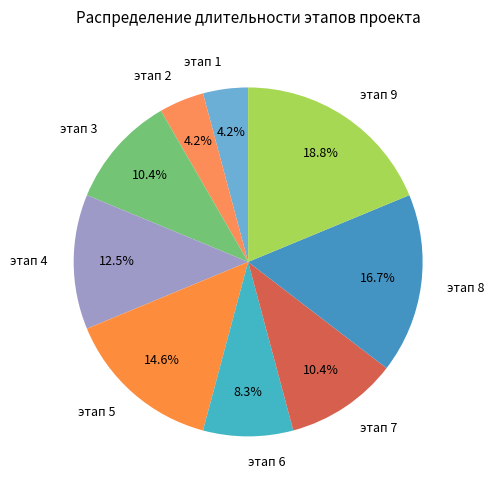

Which slice is the largest?

этап 9